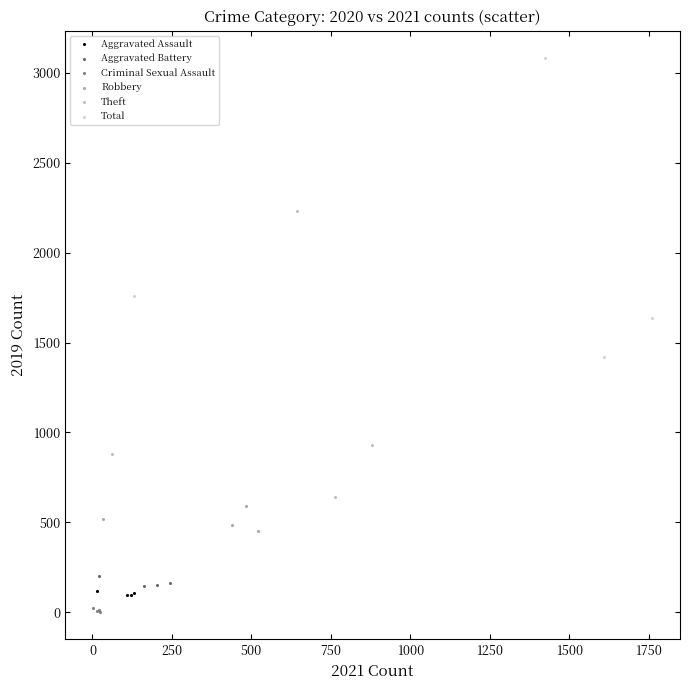

Which series contains the highest Y value?

Total